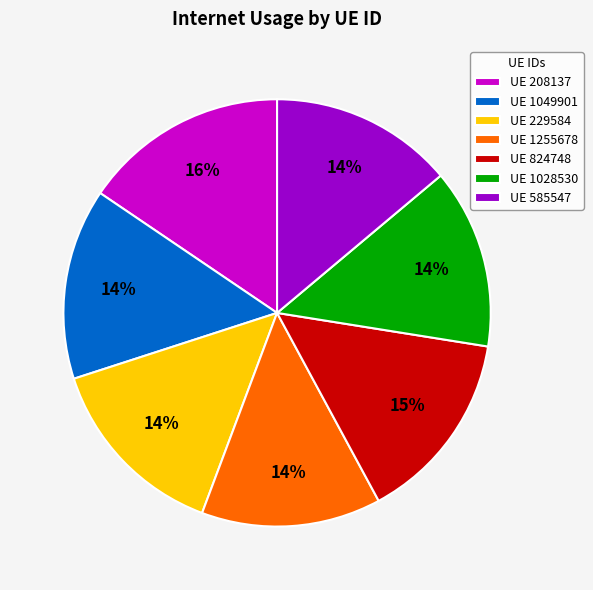

Does any single category account for the majority?

No